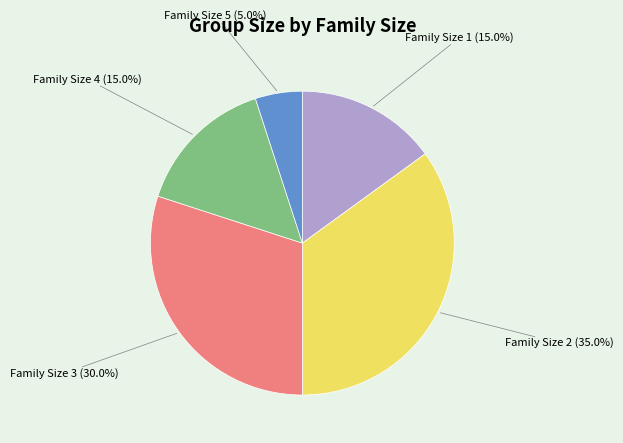

Is Family Size 4 (15.0%) the majority of the pie?

No